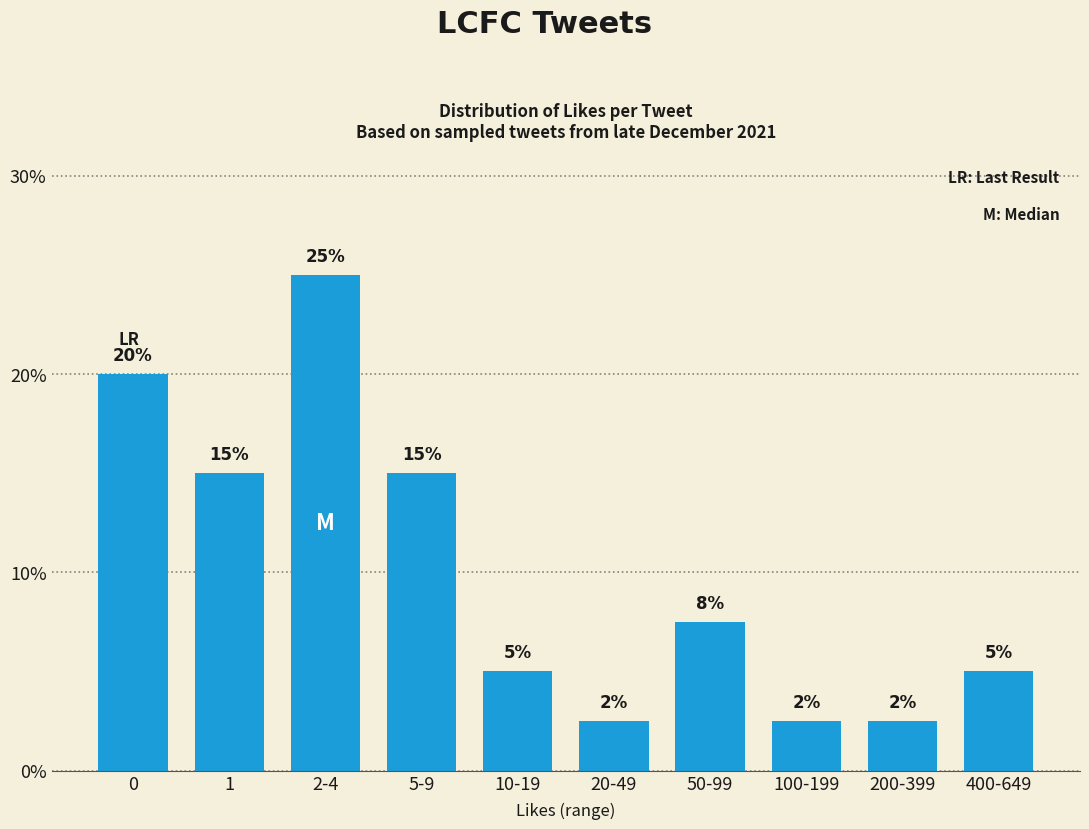

What is the value of the 5th bar from the left?

5.0